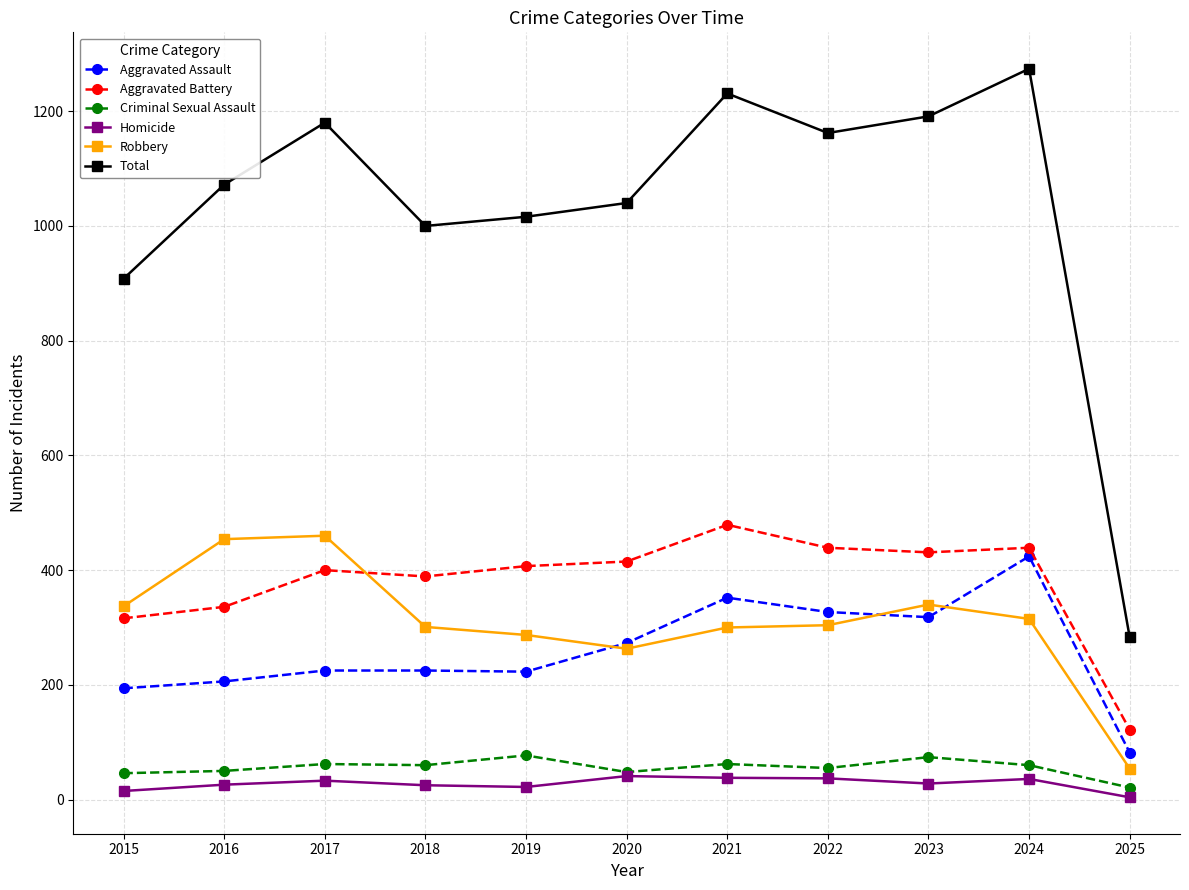

What is the difference between the maximum and minimum values in the Robbery series?

406